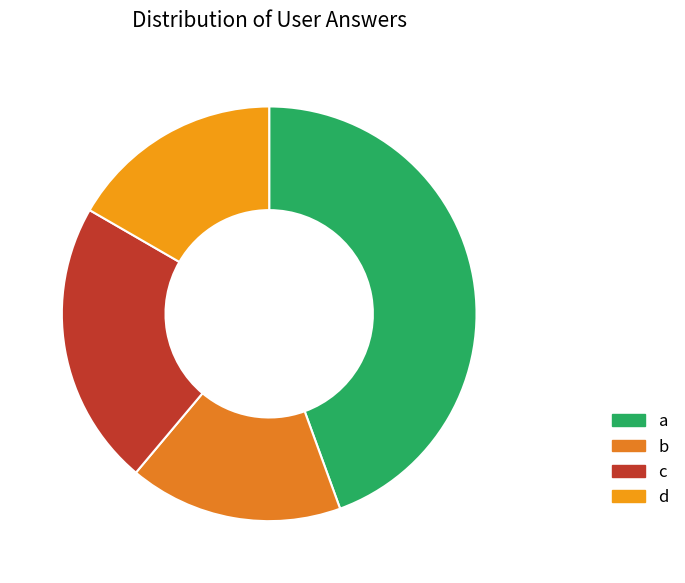

Count the number of slices in the pie.

4